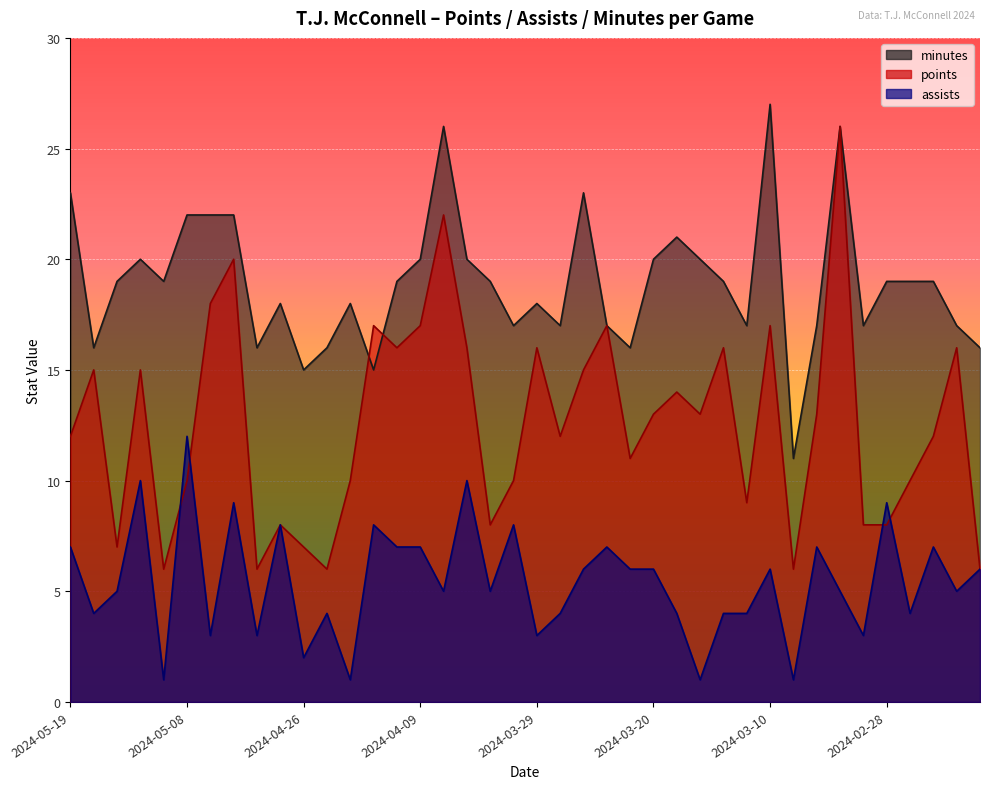

At how many categories does at least one series exceed 23?

3